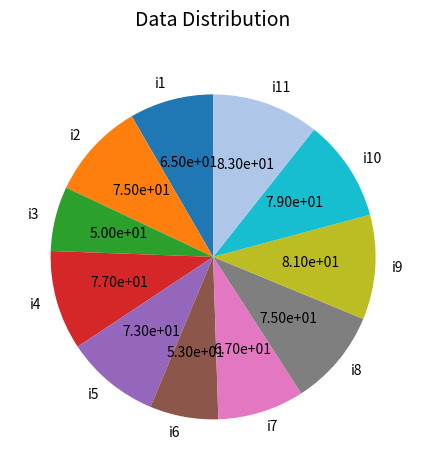

Between i9 and i1, which is larger?

i9